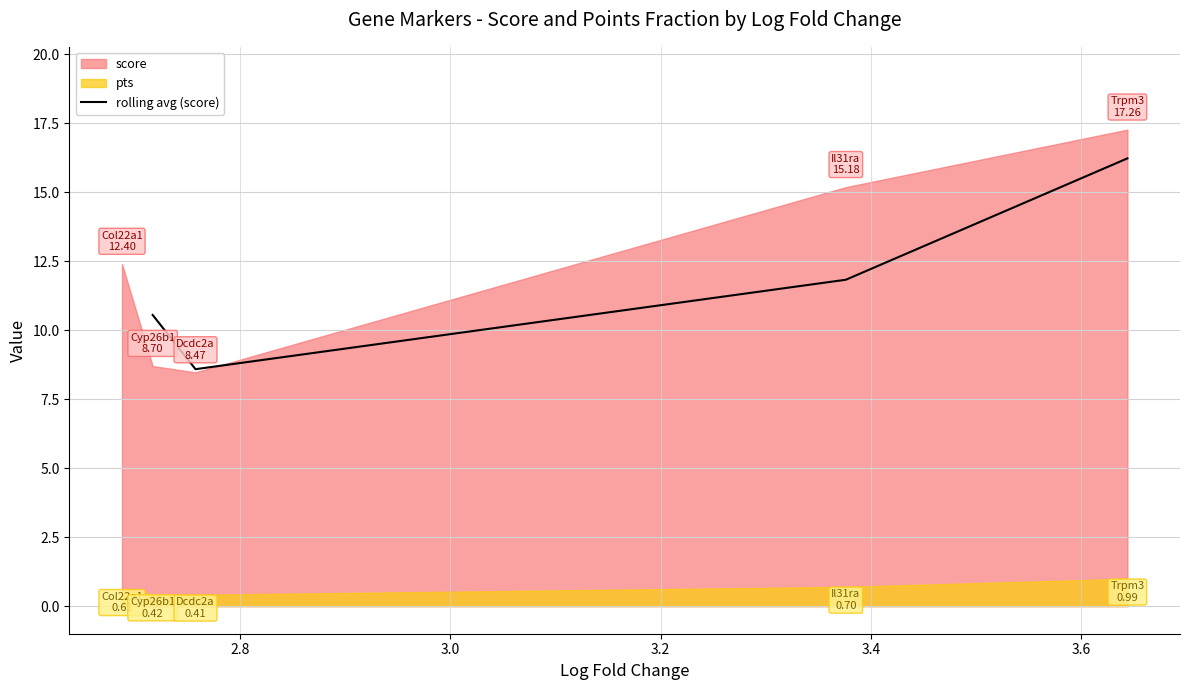

True or false: rolling avg (score) has more than 0 interior local peaks.

False